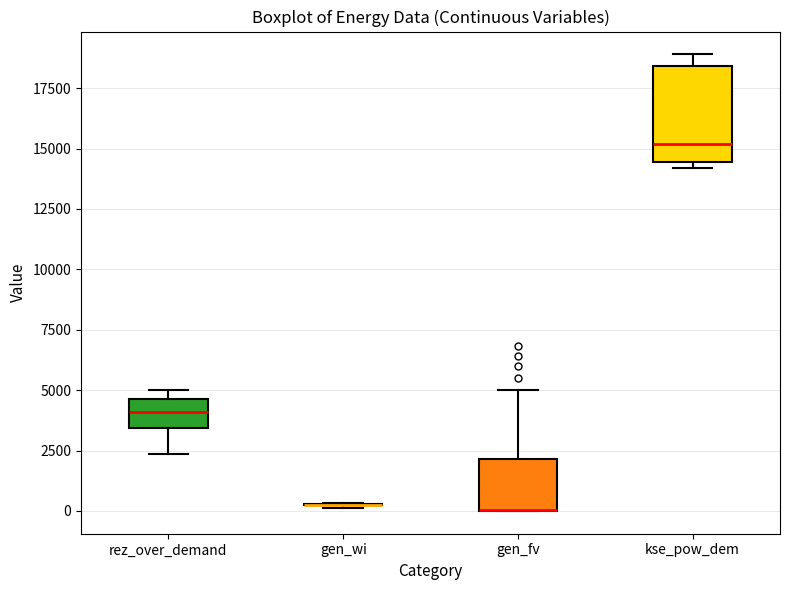

Reading left to right, read every box against the y-axis: the position of its median line, the range the box covers, and the ends of its whiskers. The values are not printed on the chart, so give them approximately, as read against the axis.

rez_over_demand: median 4000, box 3500 to 4500, whiskers 2500 to 5000
gen_wi: box collapsed to a line at 500, whiskers 0 to 500
gen_fv: median 0 (drawn on the box's lower edge), box 0 to 2000, whiskers 0 to 5000
kse_pow_dem: median 15000, box 14500 to 18500, whiskers 14000 to 19000